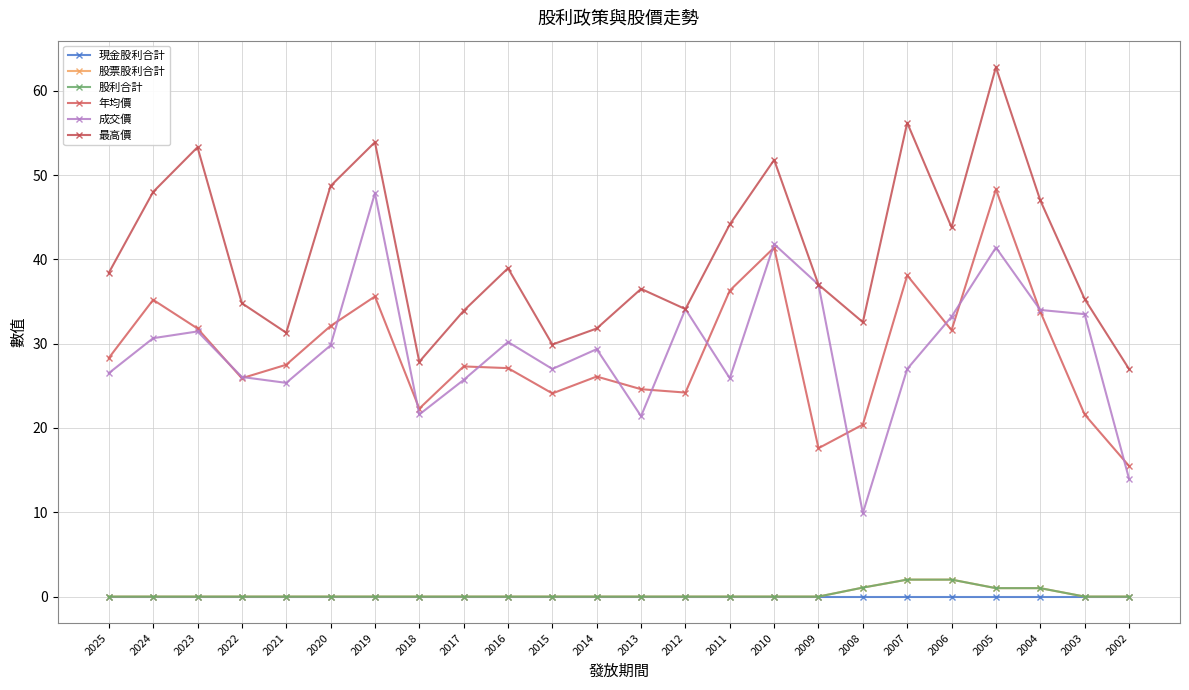

Is this an area chart (filled region under the line)?

No